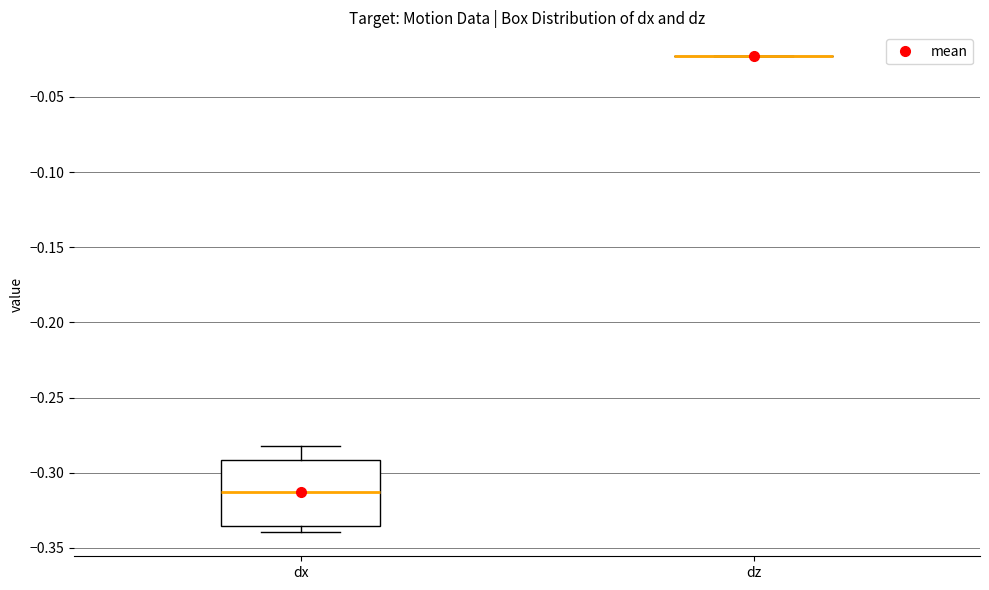

Reading left to right, transcribe this box plot: for each box, give where its median line is, the range the box spans, and where its two whiskers end, as read against the y-axis. The values are not printed on the chart, so give them approximately, as read against the axis.

dx: median -0.315, box -0.335 to -0.290, whiskers -0.340 to -0.280
dz: box collapsed to a line at -0.025, whiskers -0.025 to -0.025